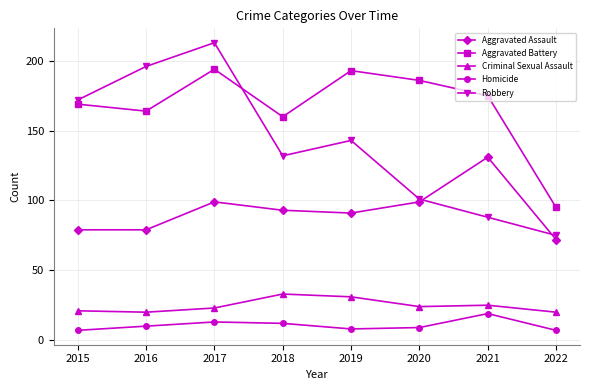

Where is Aggravated Battery nearest to the value 144?

2018